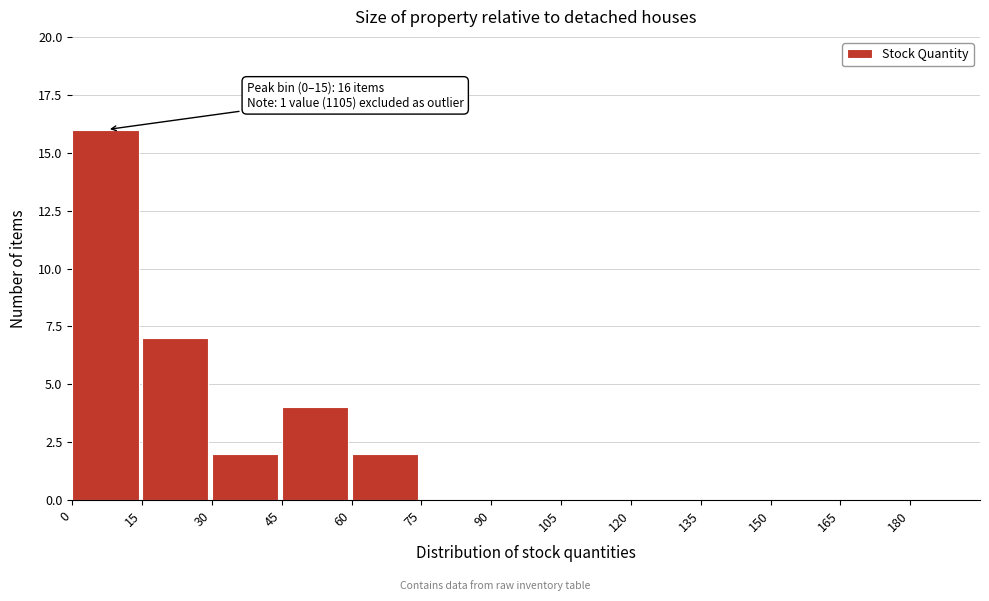

Over which range of the x-axis is the bar tallest?

0 to 15